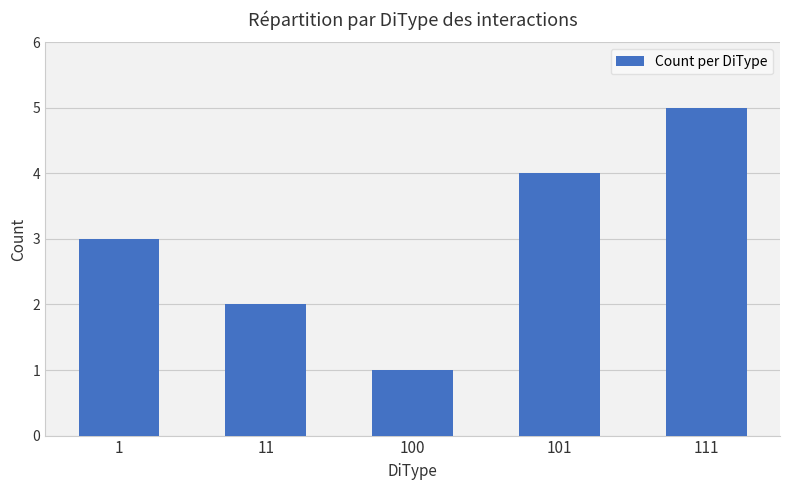

What is the sum of the values at 101 and 11?

6